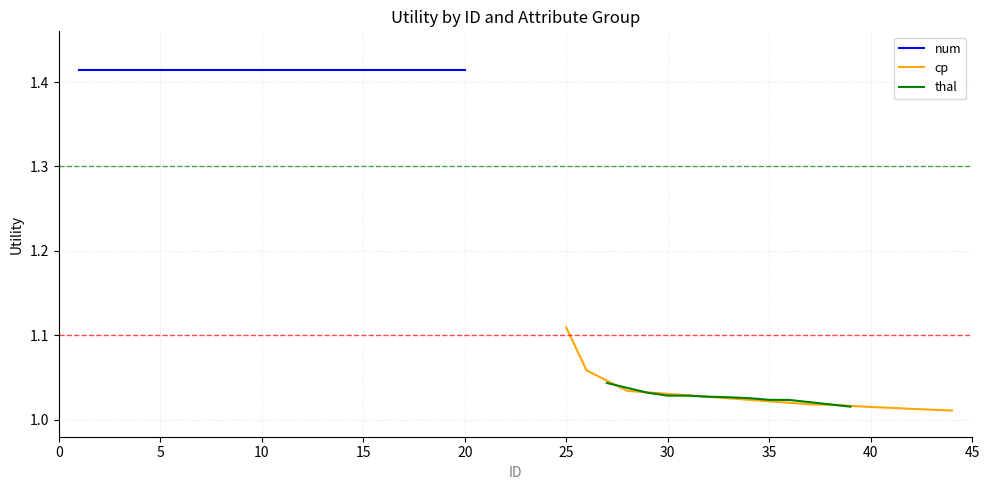

How many times do thal and cp cross each other?

1